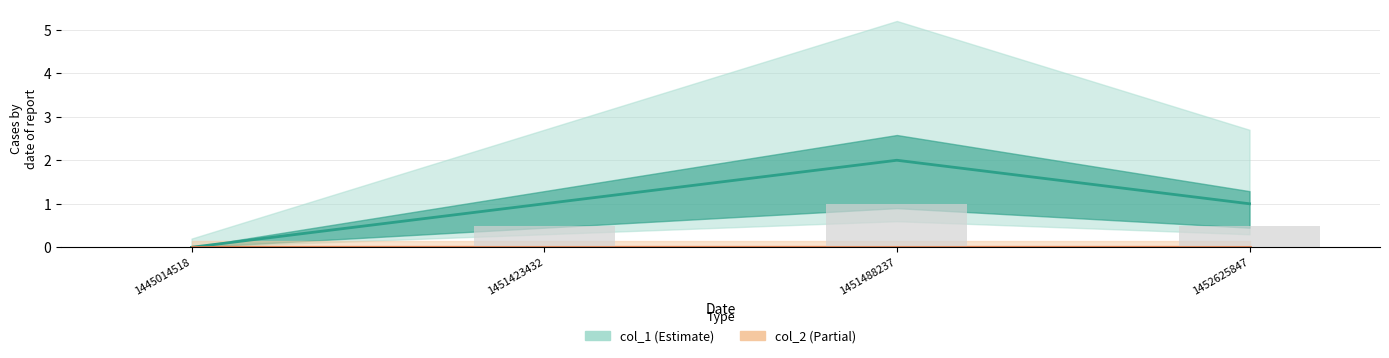

Which series has the widest spread of values?

col_1 line